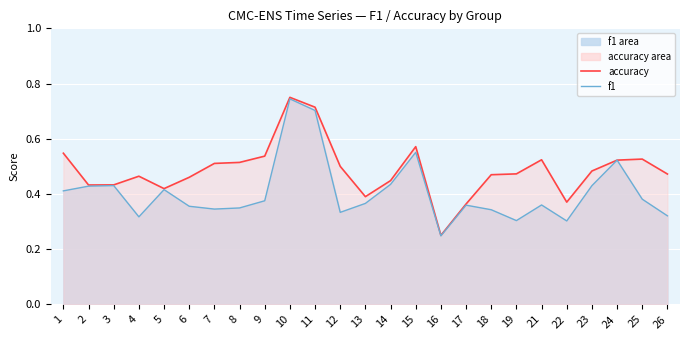

List the series in order of their overall mean, lowest first.

f1 (line), accuracy (line)